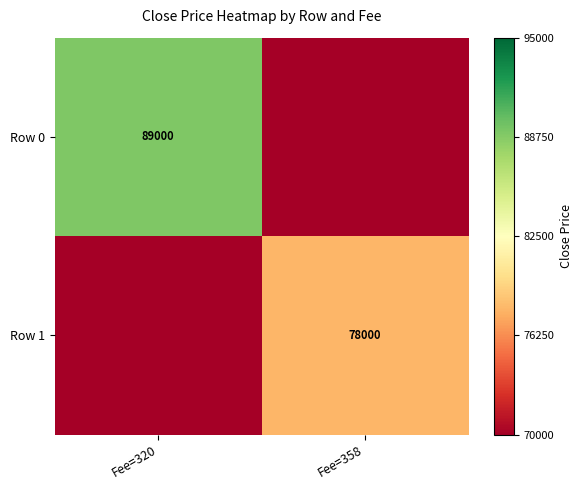

Between Fee=320 and Fee=358, which is larger?

Fee=320